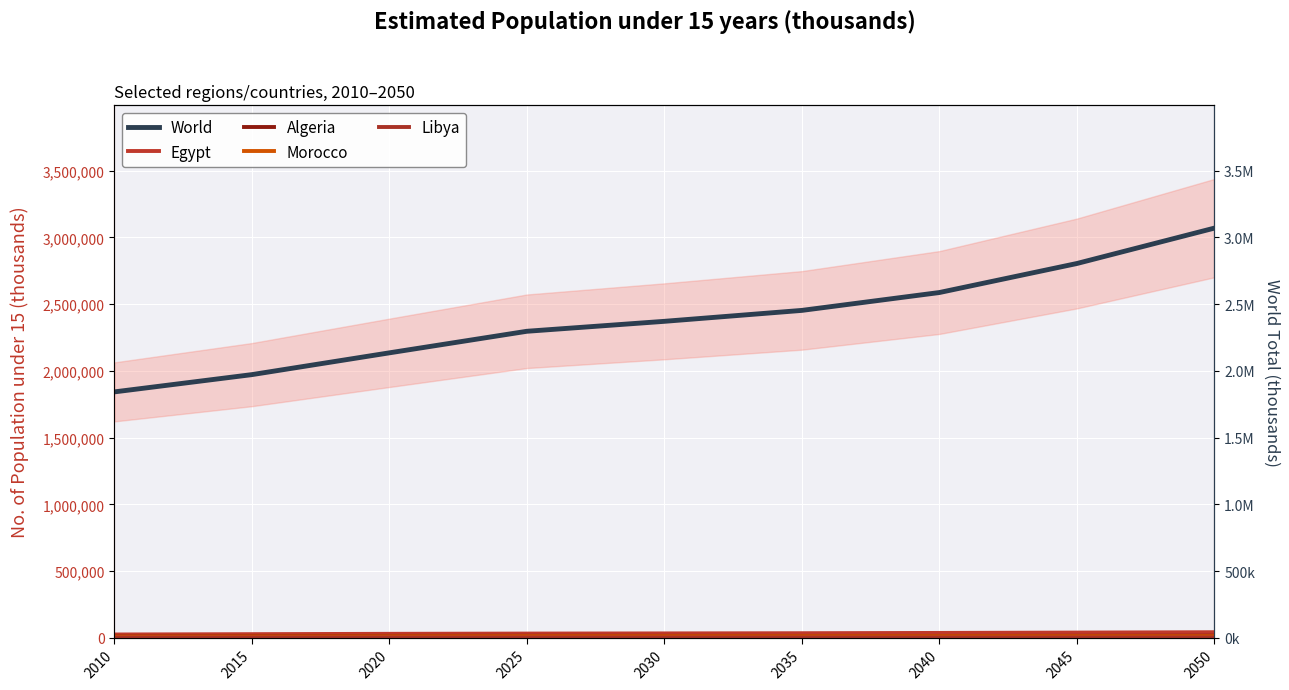

Which series has the largest total across all categories?

World